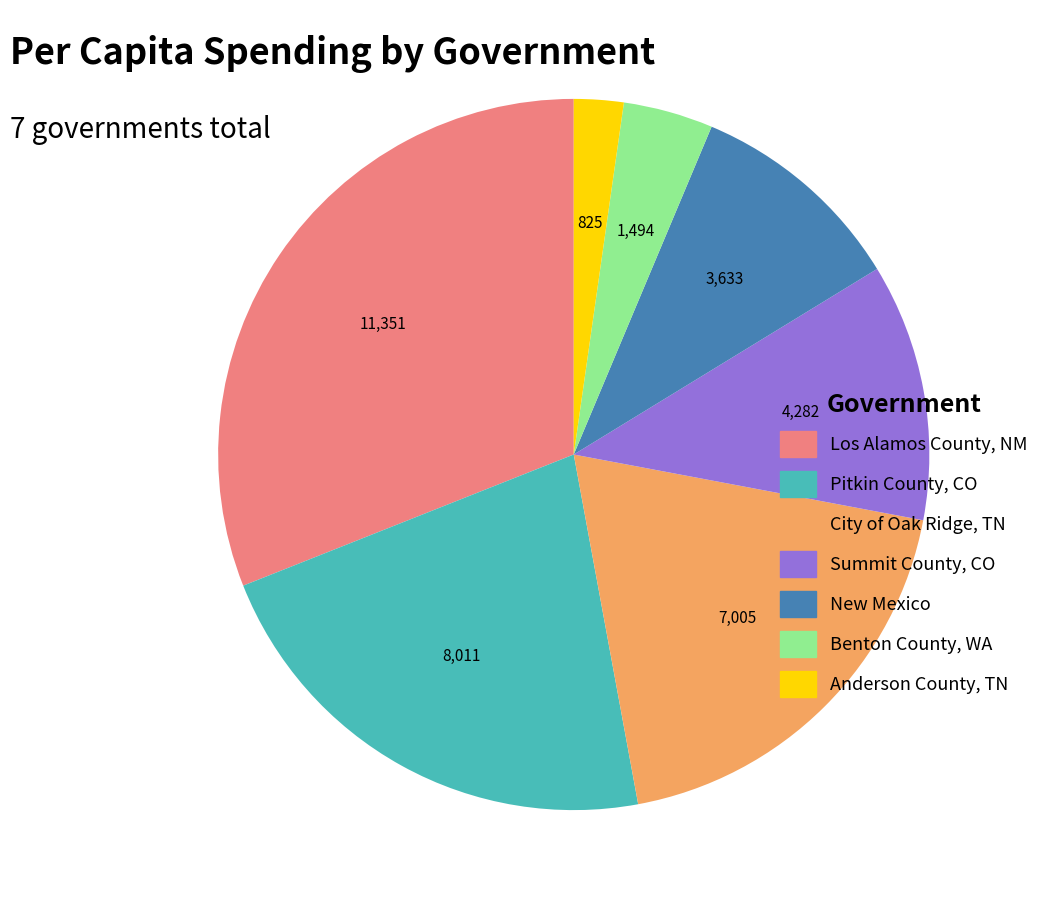

Approximately how many times larger is the value at City of Oak Ridge, TN compared to Los Alamos County, NM?

0.6